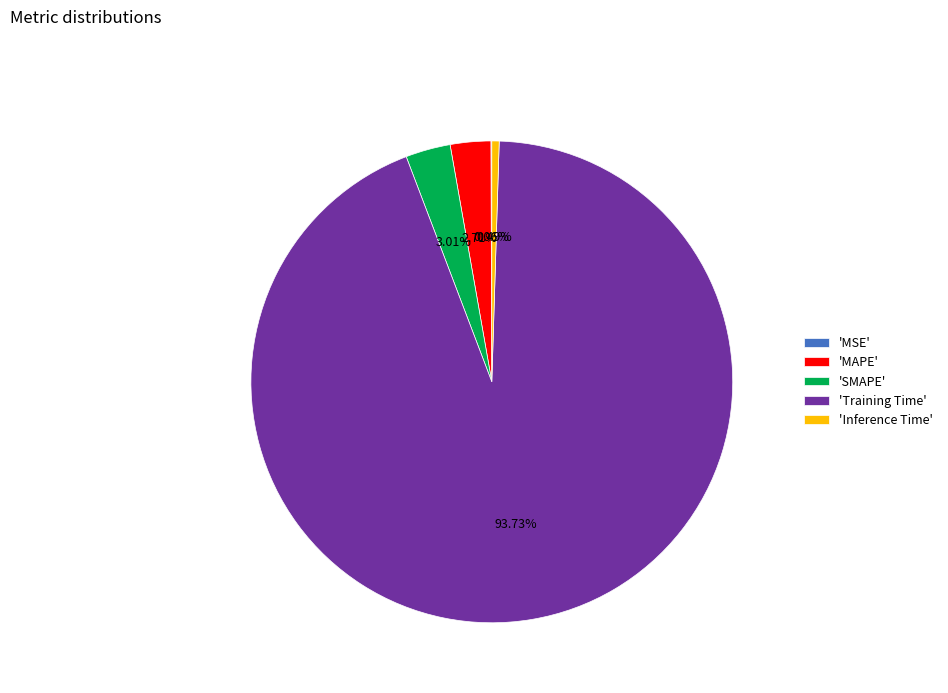

Is 'Inference Time' the majority of the pie?

No